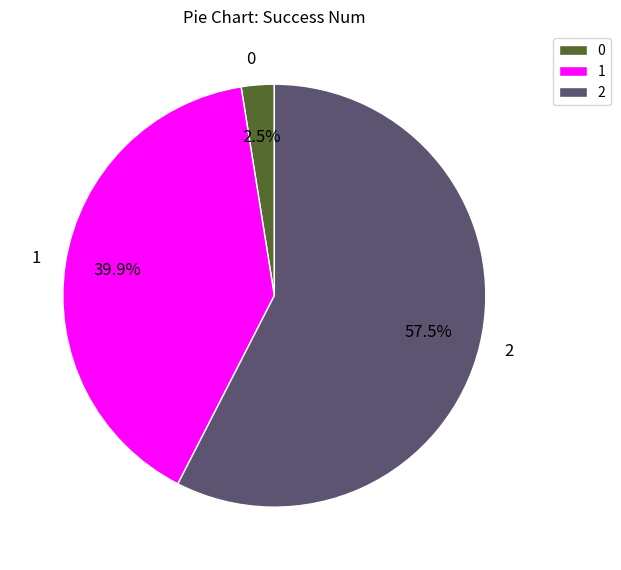

Rank the categories by value from lowest to highest.

0, 1, 2